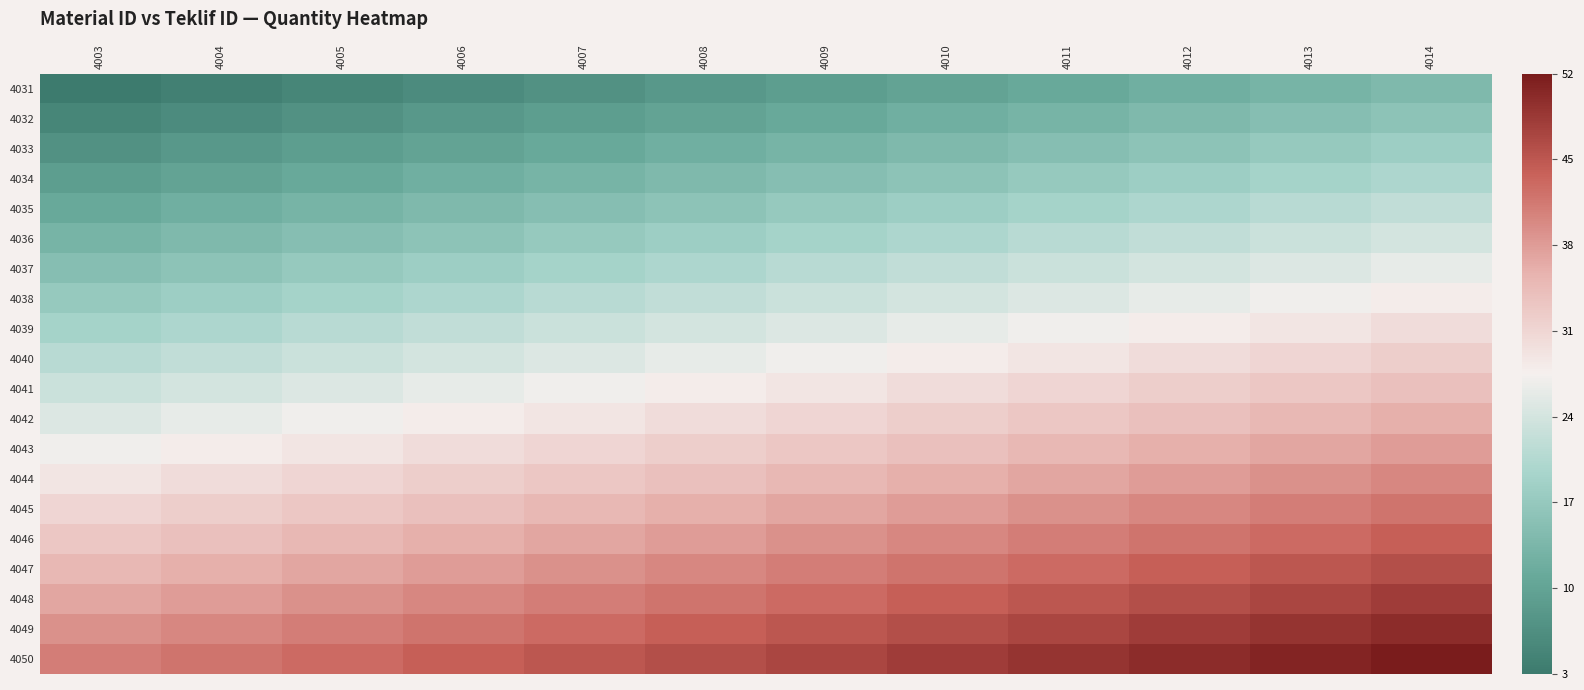

What is the total value across all series at 4010?

580